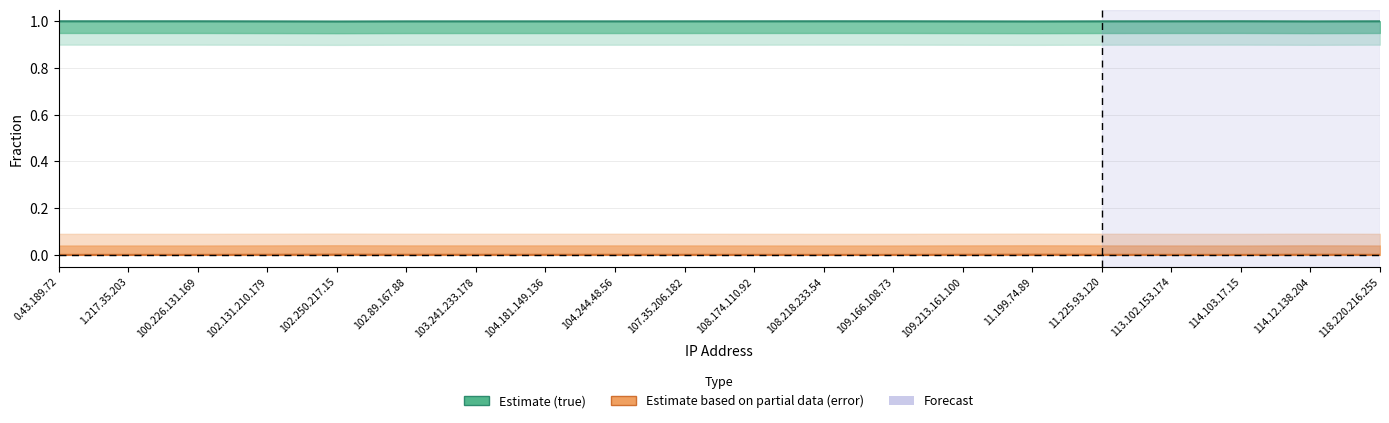

What is the sum of all true (estimate) values?

20.0